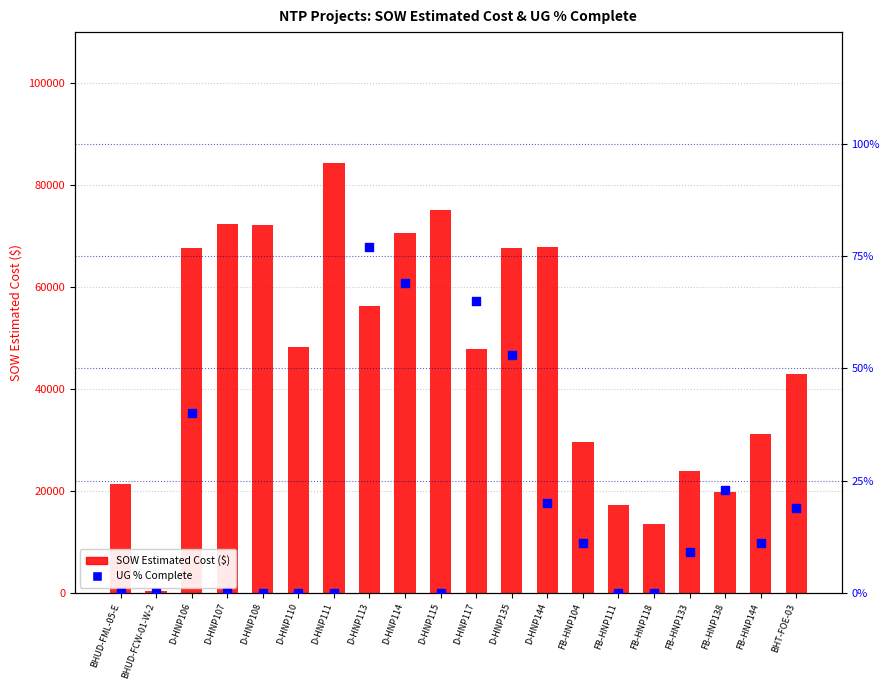

Which series has the widest spread of Y values?

SOW Estimated Cost